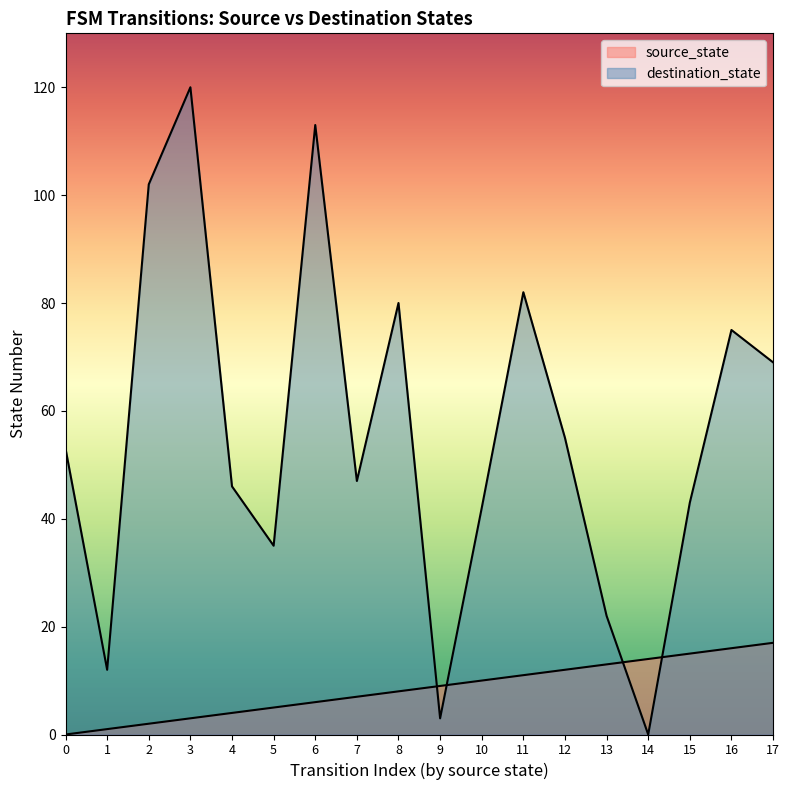

After their last crossing, which series has the higher values: source_state or destination_state?

destination_state